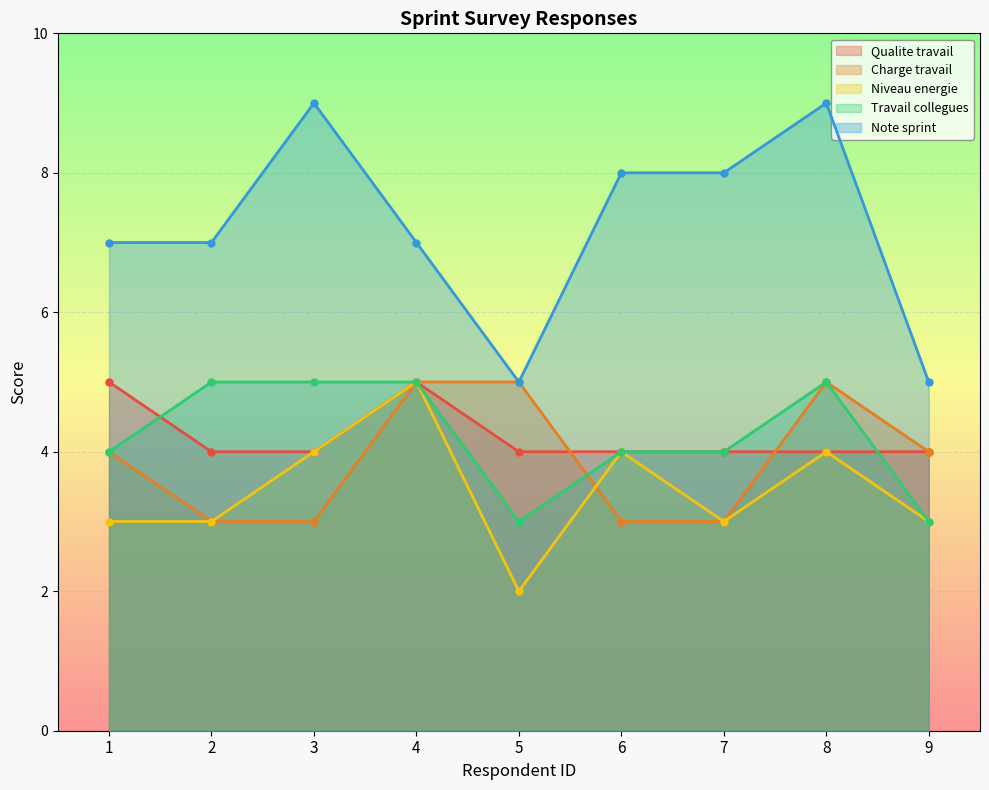

How many lines are shown in the chart?

5